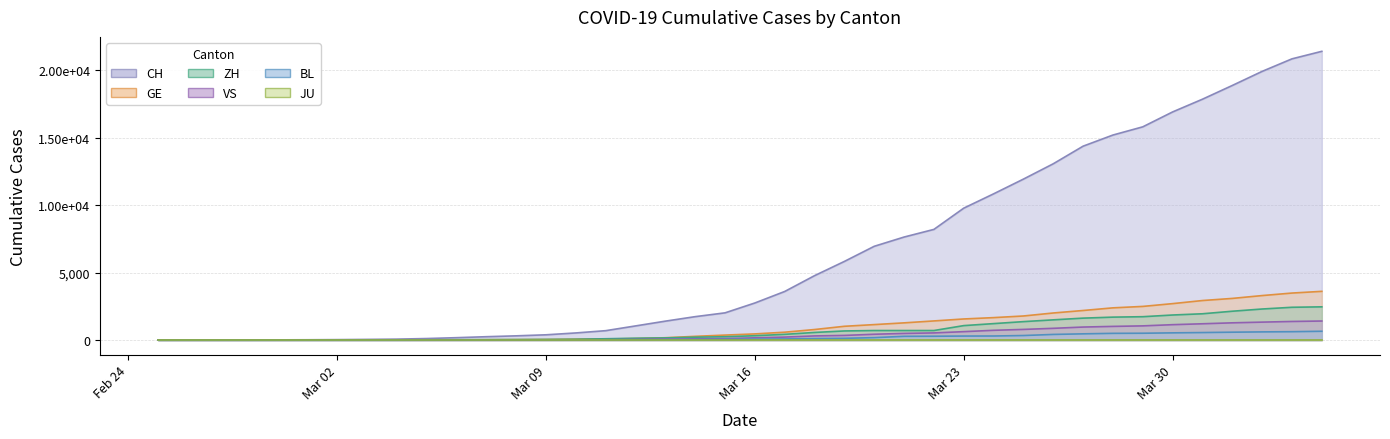

At which label does CH reach its minimum?

2020-02-25